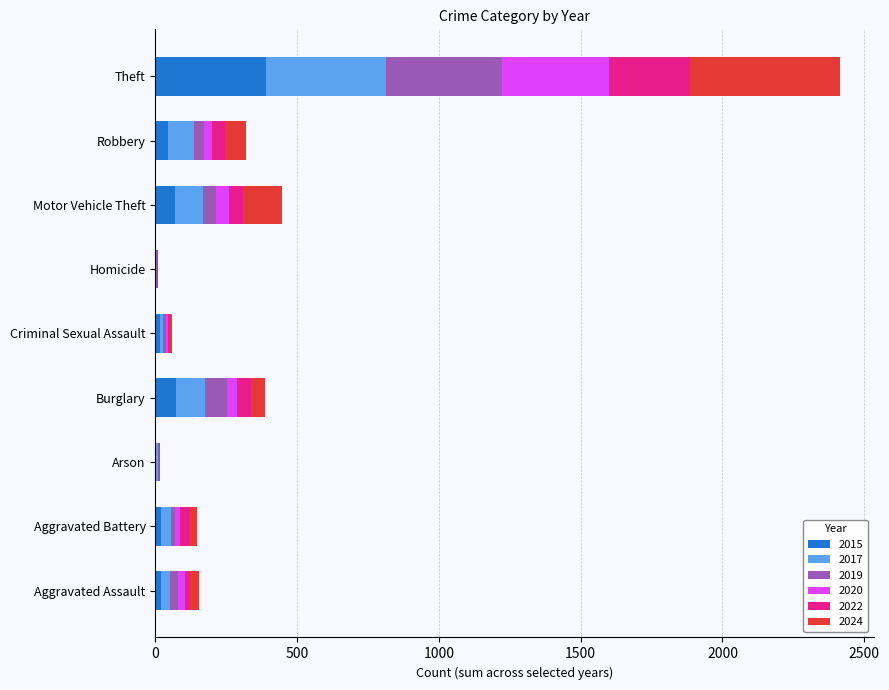

At which label does 2015 reach its peak?

Theft